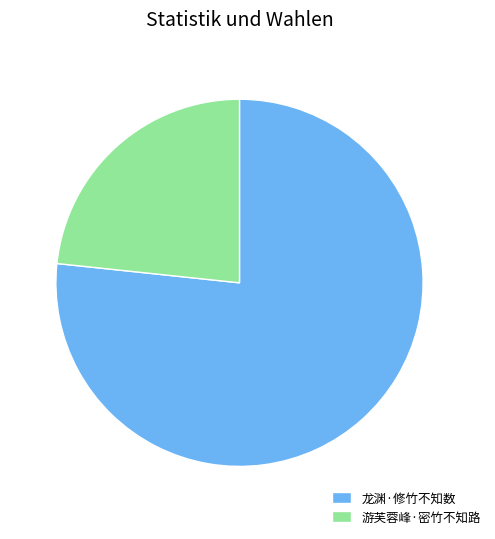

Approximately how many times larger is the value at 龙渊·修竹不知数 compared to 游芙蓉峰·密竹不知路?

3.3